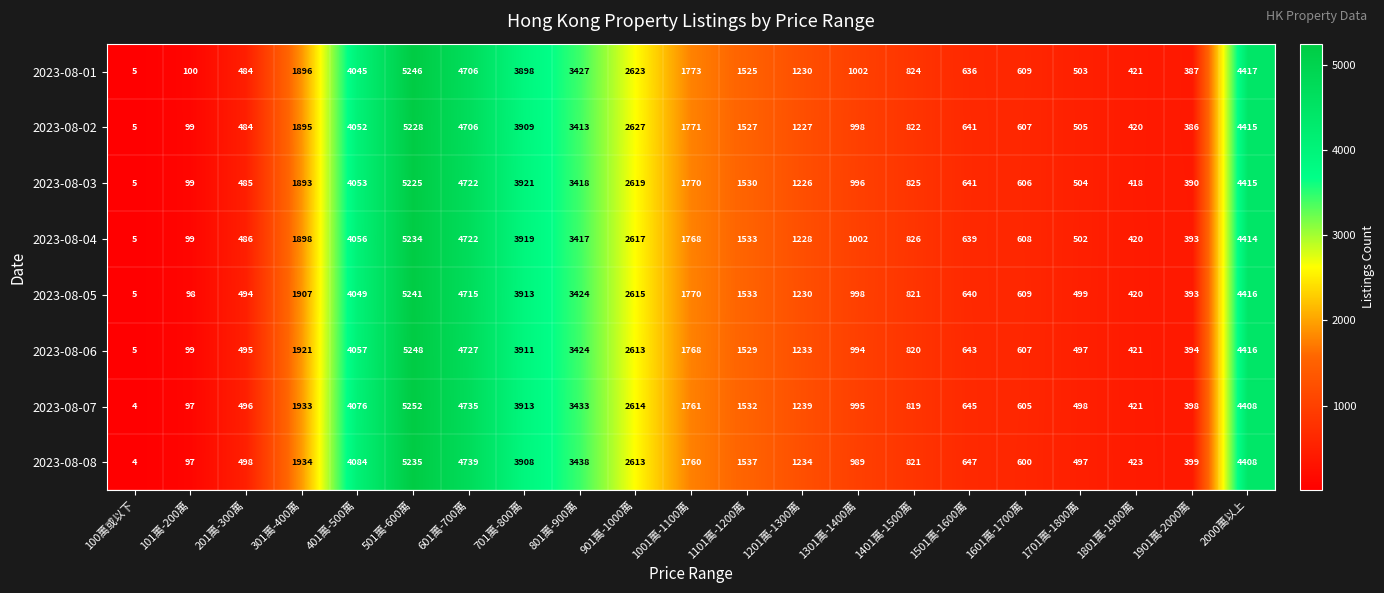

What is the sum of all 2023-08-04 values?

39786